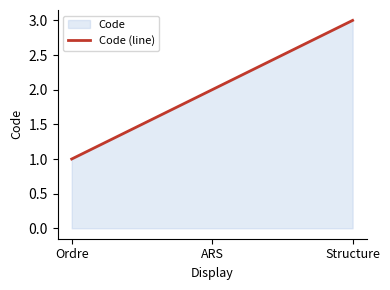

What is the label of the 1st point from the left?

Ordre